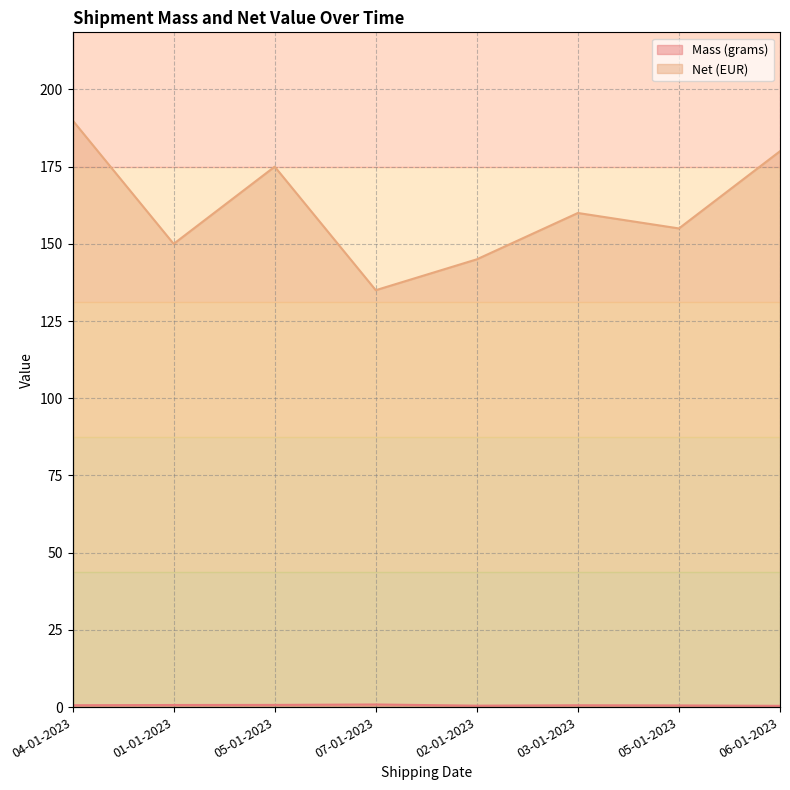

True or false: Net (EUR) has a value of 150.0 at 01-01-2023.

True